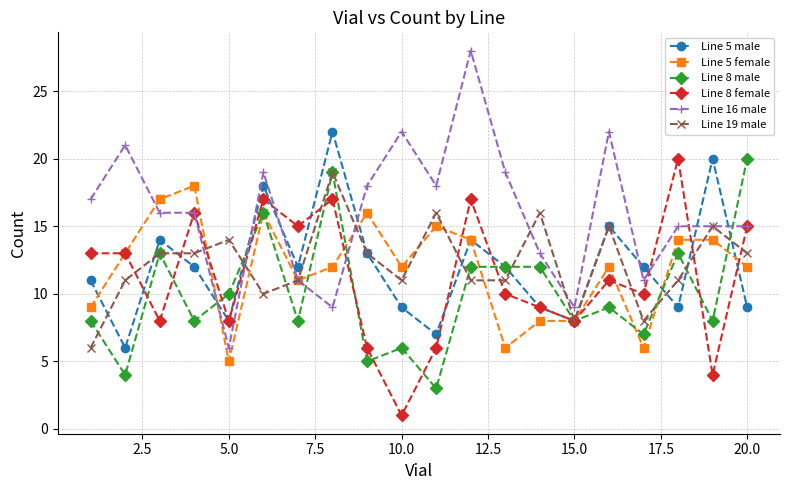

Which series has the largest range (max minus min)?

Line 16 male